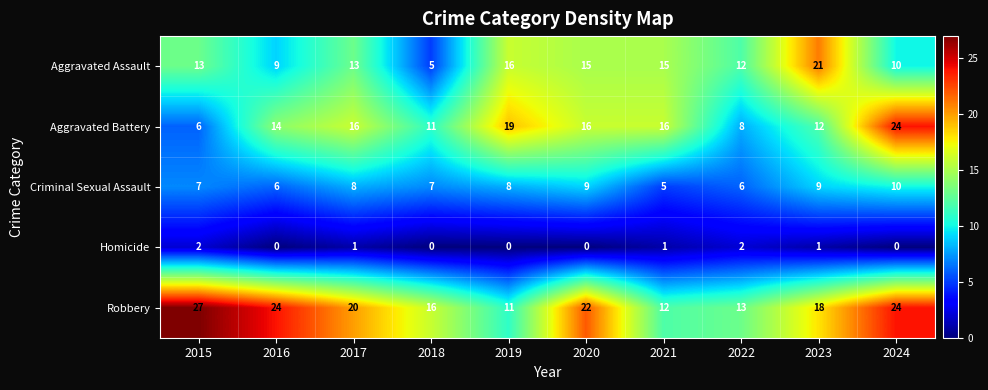

Which category has the lowest value in the Criminal Sexual Assault series?

2021